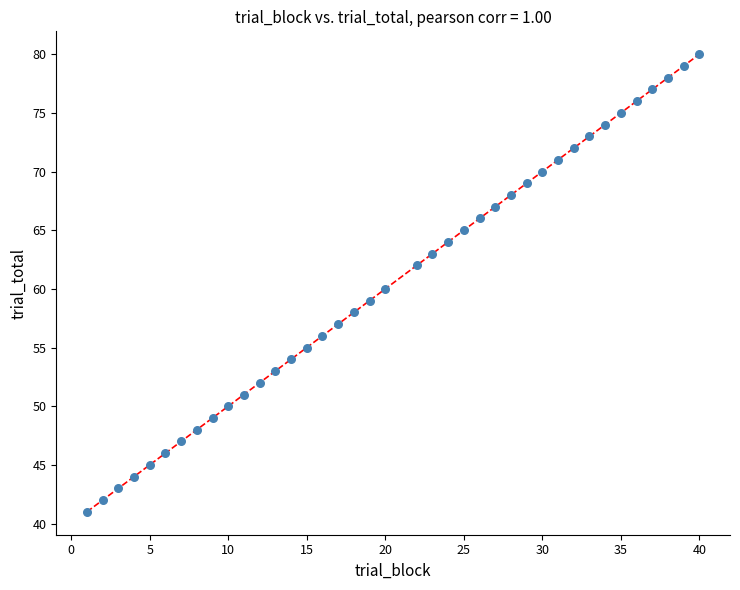

What is the range of Y values (max minus min)?

39